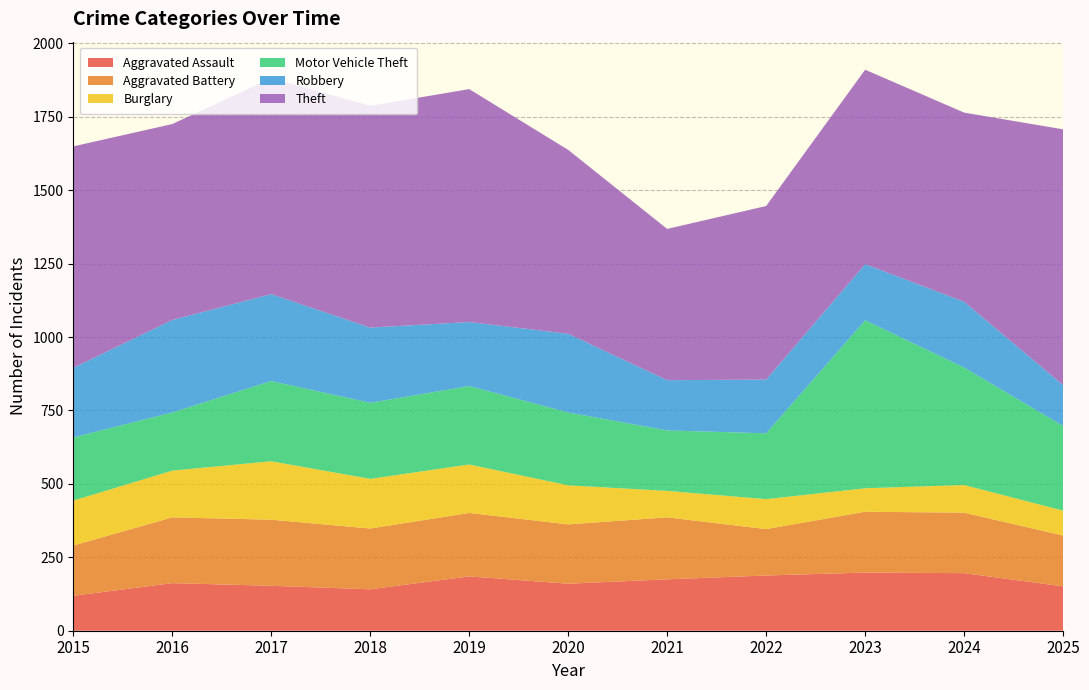

Reading left to right, list all the values displayed in this chart.

Aggravated Assault: 2015=119	2016=162	2017=153	2018=141	2019=185	2020=160	2021=175	2022=188	2023=198	2024=196	2025=151
Aggravated Battery: 2015=171	2016=224	2017=225	2018=207	2019=216	2020=202	2021=211	2022=158	2023=207	2024=206	2025=173
Burglary: 2015=153	2016=159	2017=199	2018=169	2019=165	2020=133	2021=90	2022=102	2023=80	2024=94	2025=85
Motor Vehicle Theft: 2015=215	2016=198	2017=273	2018=259	2019=267	2020=248	2021=206	2022=224	2023=572	2024=400	2025=288
Robbery: 2015=237	2016=315	2017=296	2018=256	2019=218	2020=268	2021=171	2022=183	2023=191	2024=224	2025=139
Theft: 2015=754	2016=667	2017=735	2018=755	2019=793	2020=626	2021=515	2022=591	2023=662	2024=644	2025=871